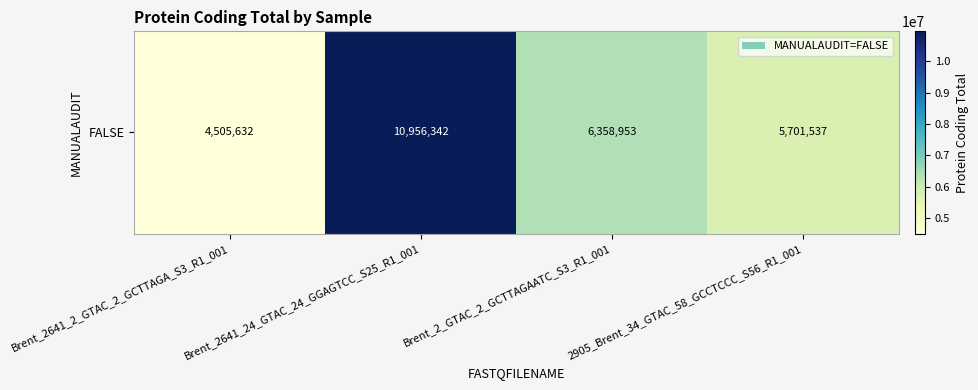

Reading left to right, list all the values displayed in this chart.

Brent_2641_2_GTAC_2_GCTTAGA_S3_R1_001=4505632	Brent_2641_24_GTAC_24_GGAGTCC_S25_R1_001=10956342	Brent_2_GTAC_2_GCTTAGAATC_S3_R1_001=6358953	2905_Brent_34_GTAC_58_GCCTCCC_S56_R1_001=5701537